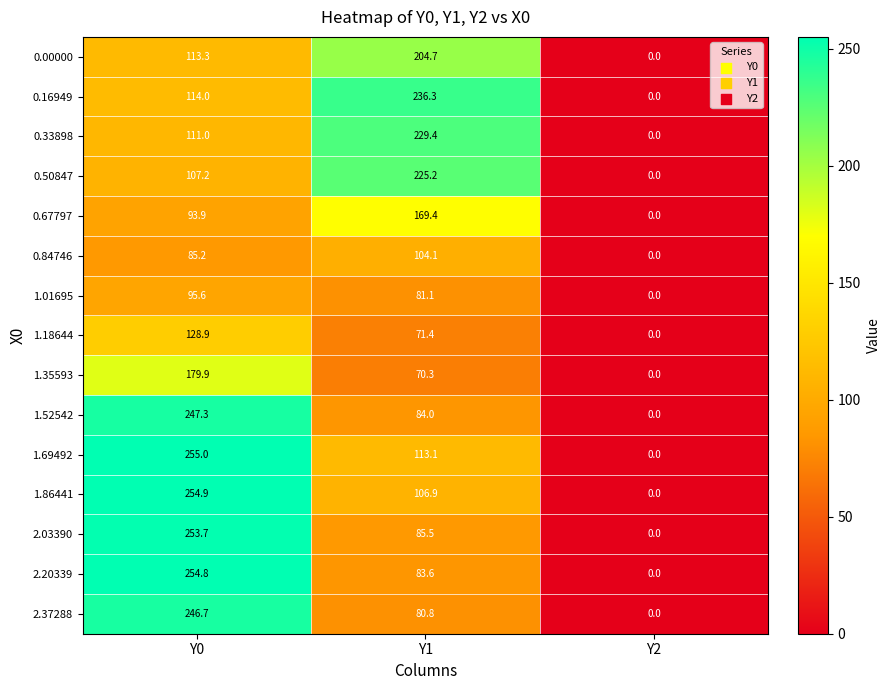

The value of 2.20339 at Y2 is 0.0. True or false?

True